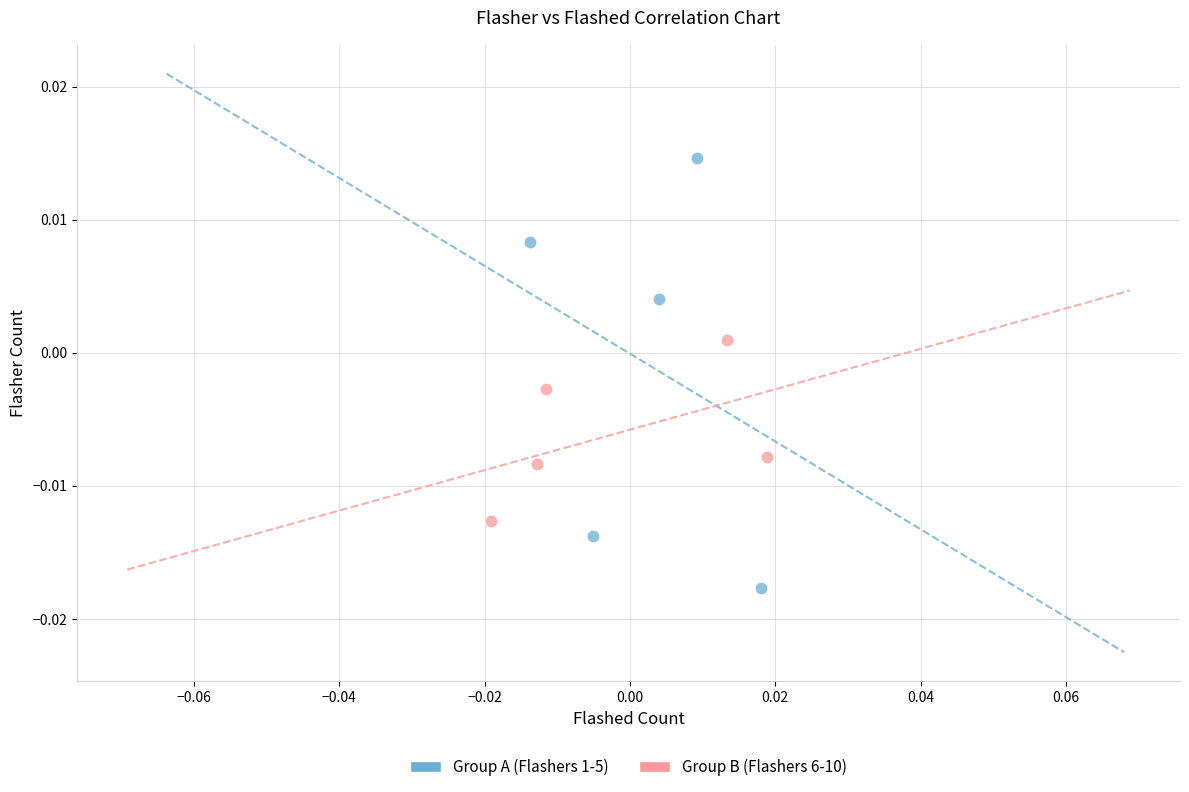

Which series contains the lowest Y value?

Group A (Flashers 1-5)